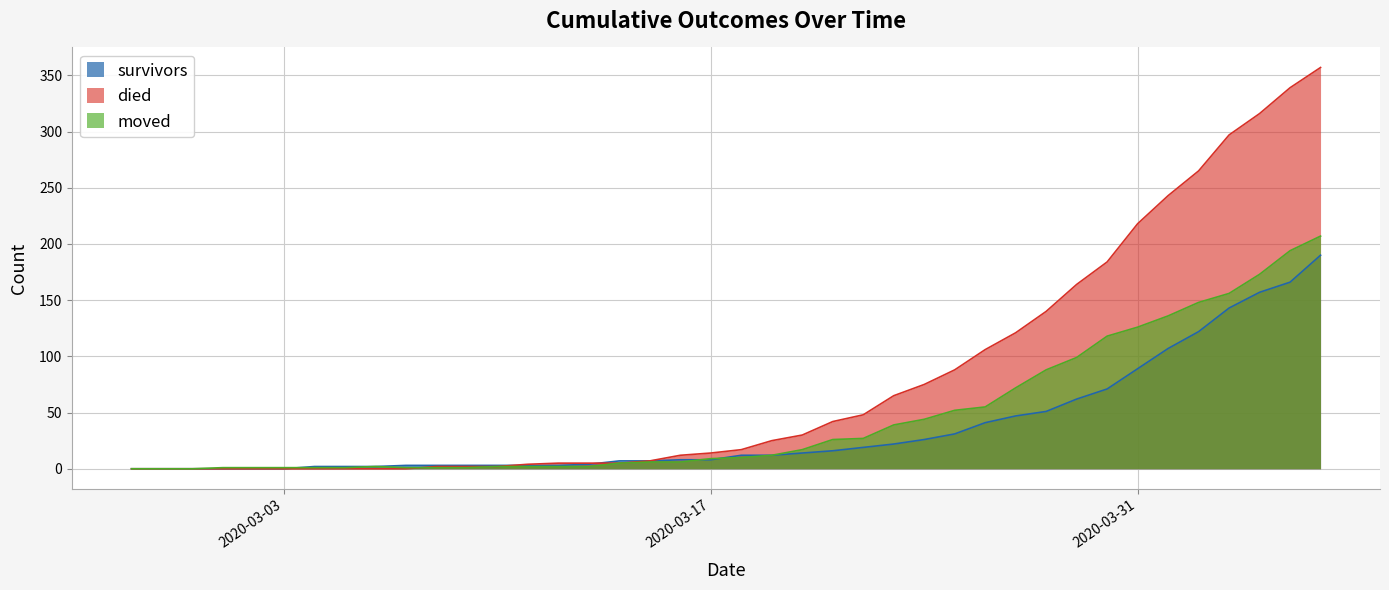

What are all the series names shown in the legend?

survivors, died, moved